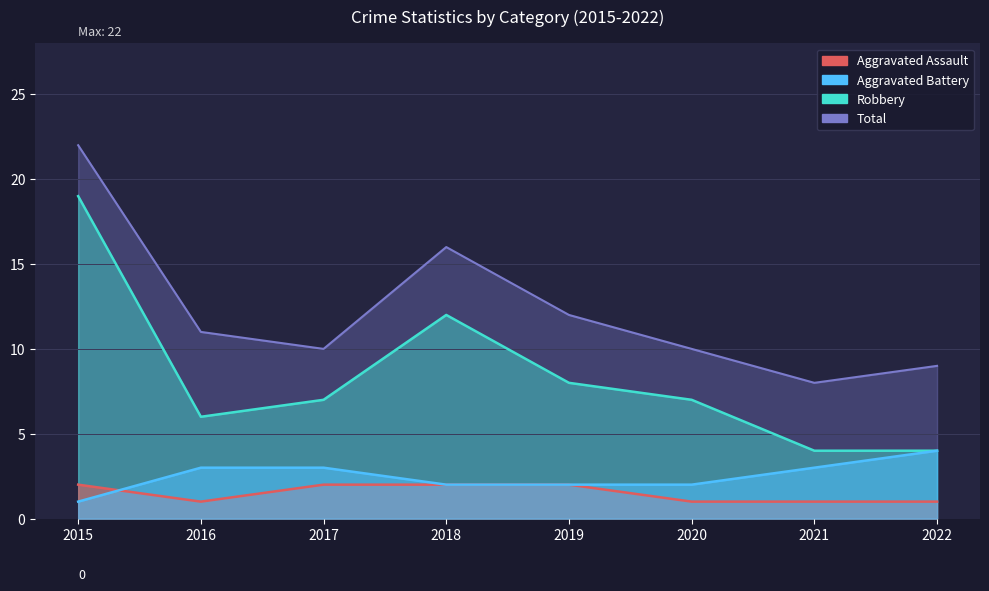

What is the value of the Aggravated Assault point at the 5th from the left?

2